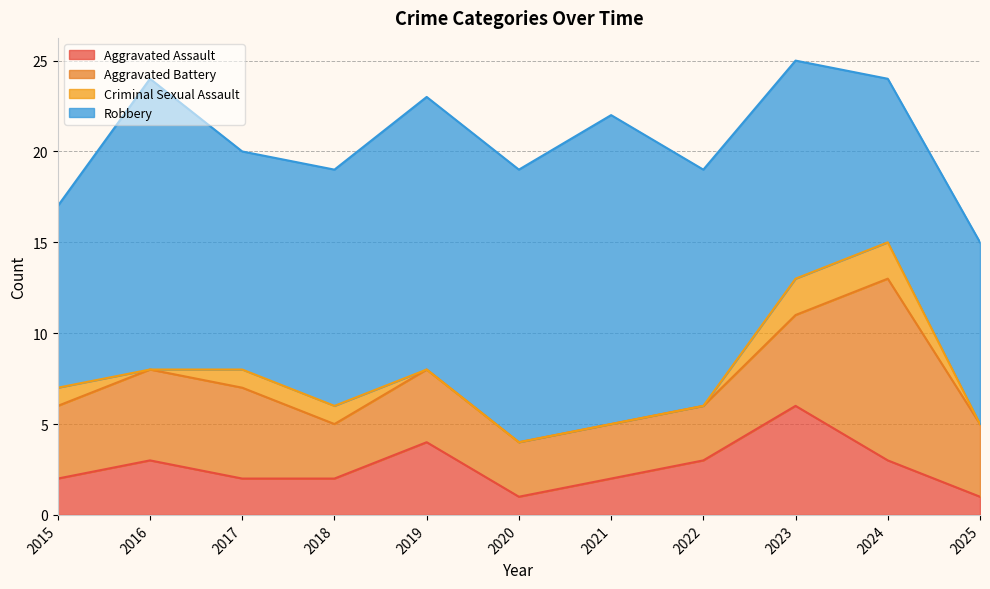

Which has a higher value, 2016 or 2018?

2016